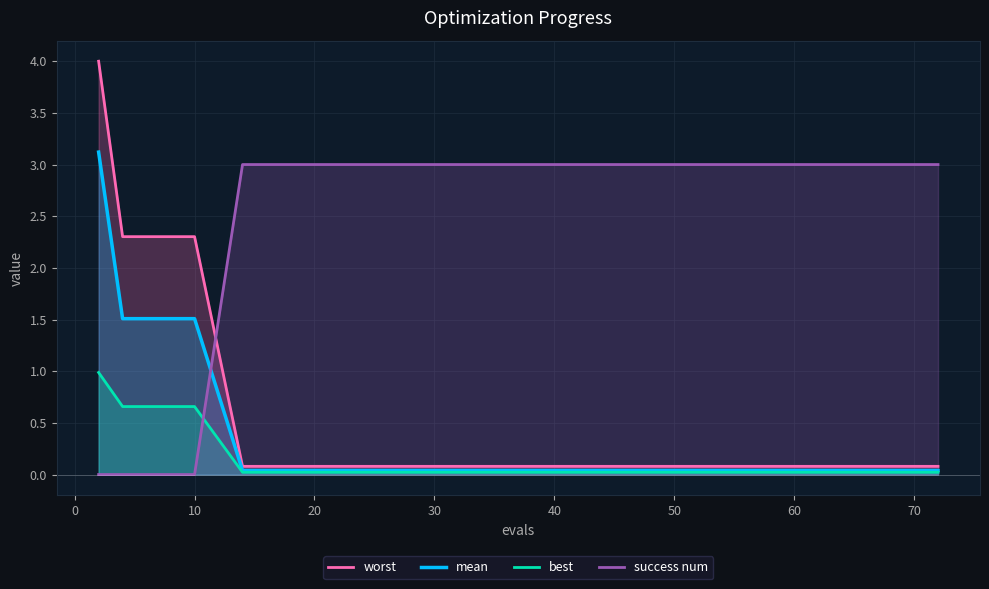

How many lines are shown in the chart?

4